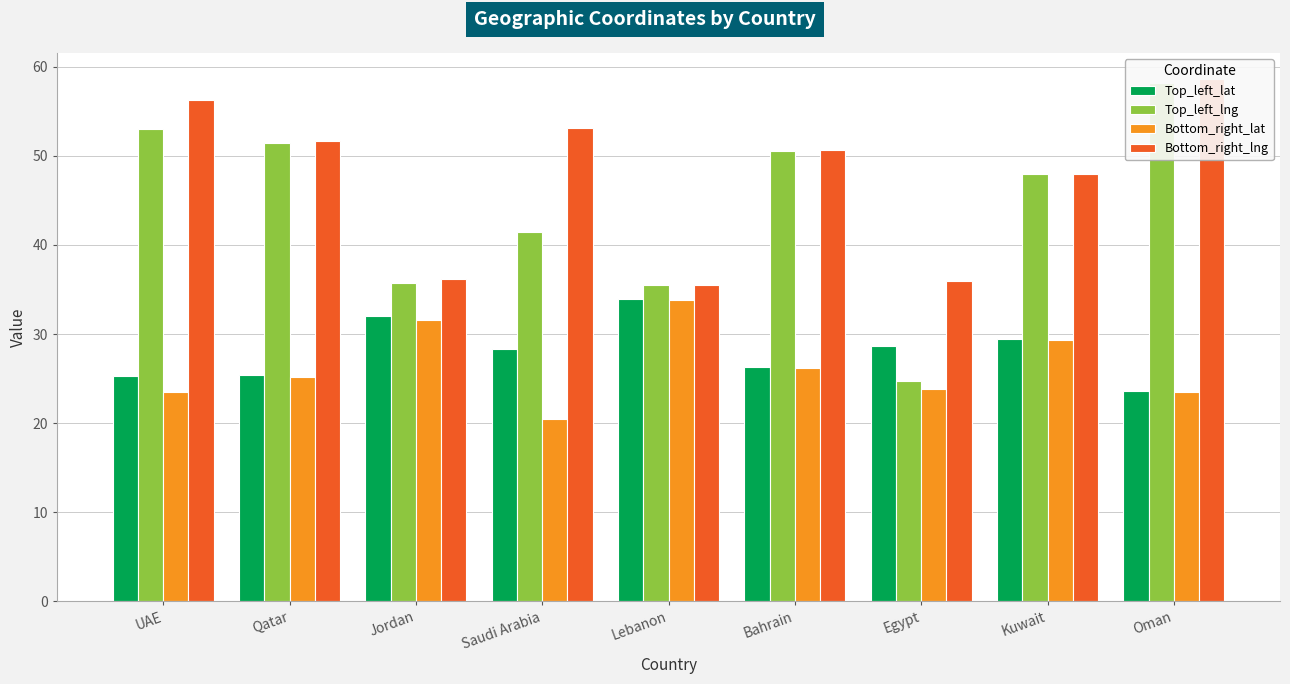

Where is Top_left_lat nearest to the value 28?

Saudi Arabia